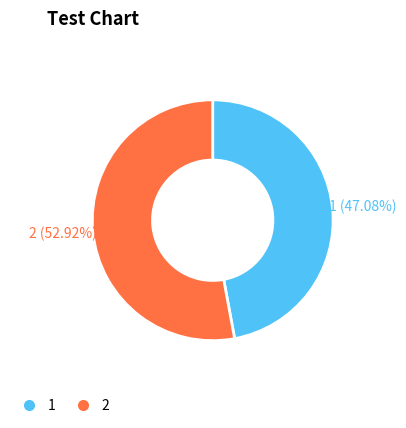

Which slice is the smallest?

1